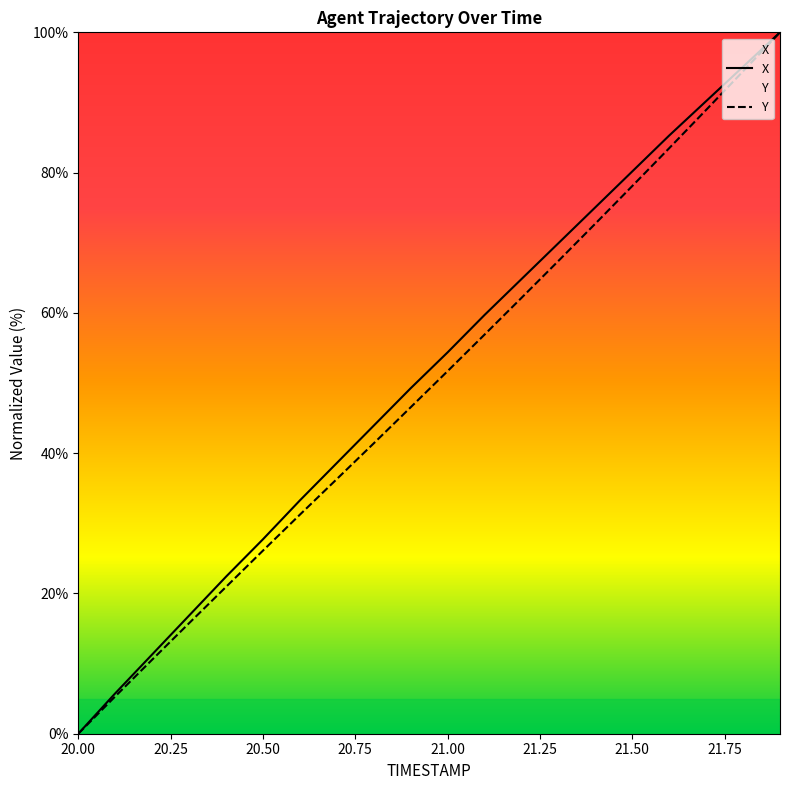

What is the label of the 18th point from the right?

20.2